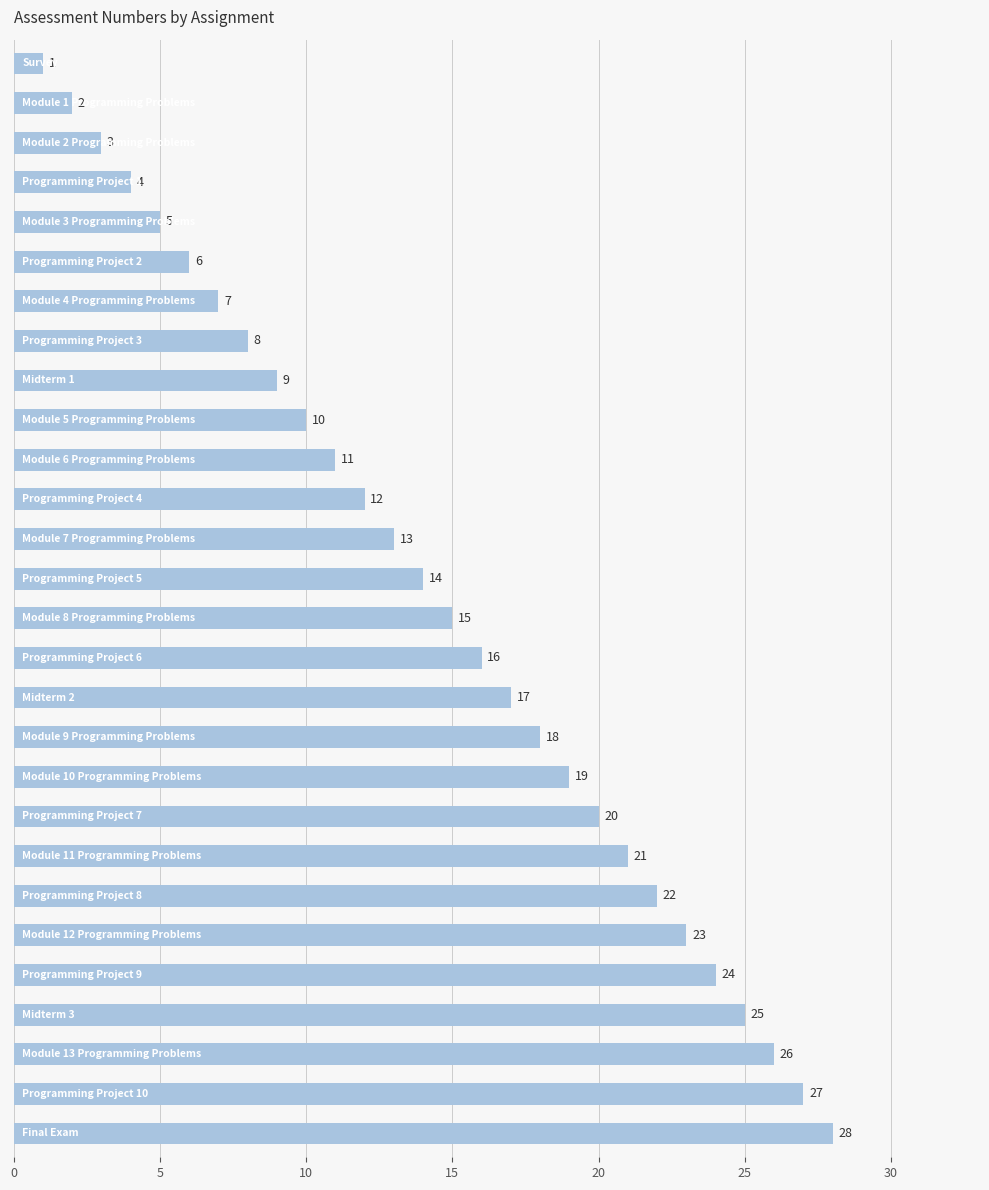

How many data points are less than 15?

14